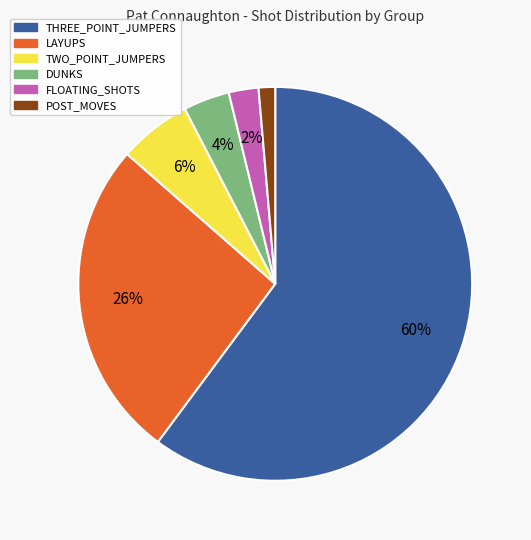

To the nearest percent, what is the average slice percentage?

17%